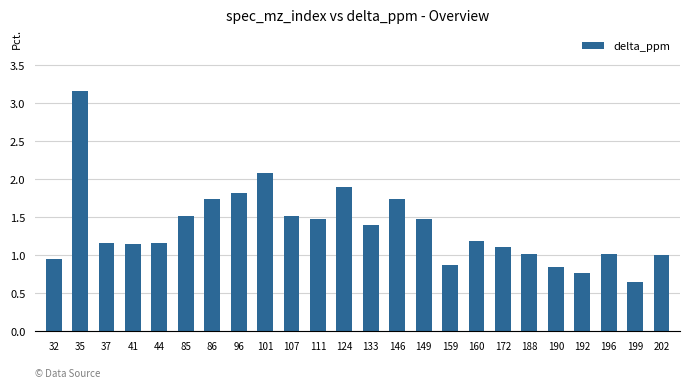

What is the change in value from 159 to 202?

+0.1